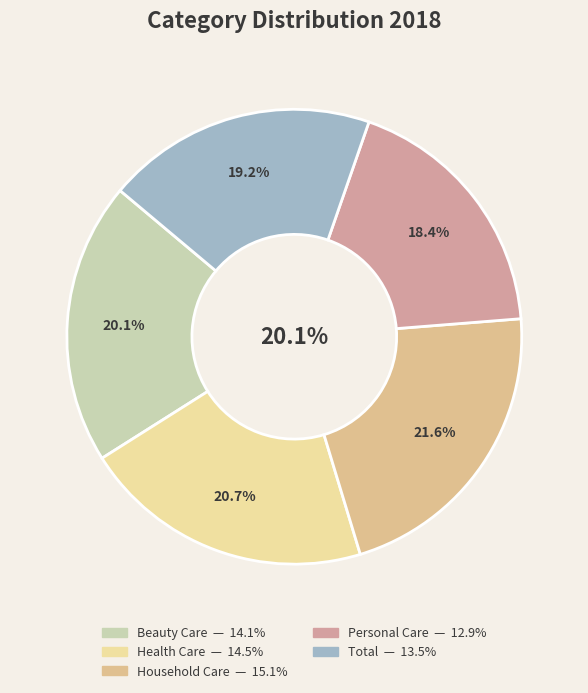

Count the number of slices in the pie.

5